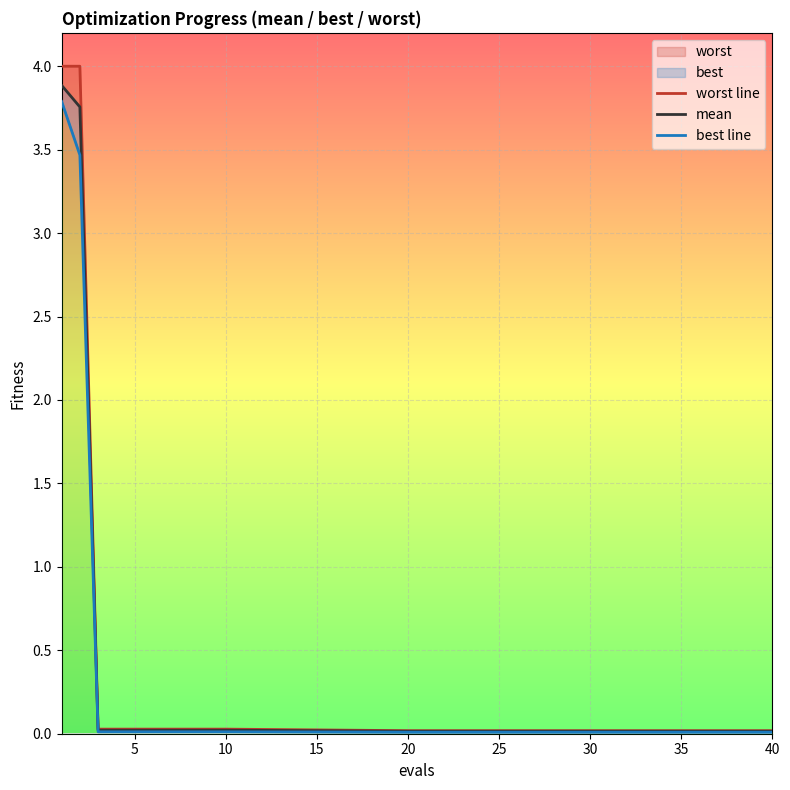

True or false: best line has more than 2 interior local peaks.

False